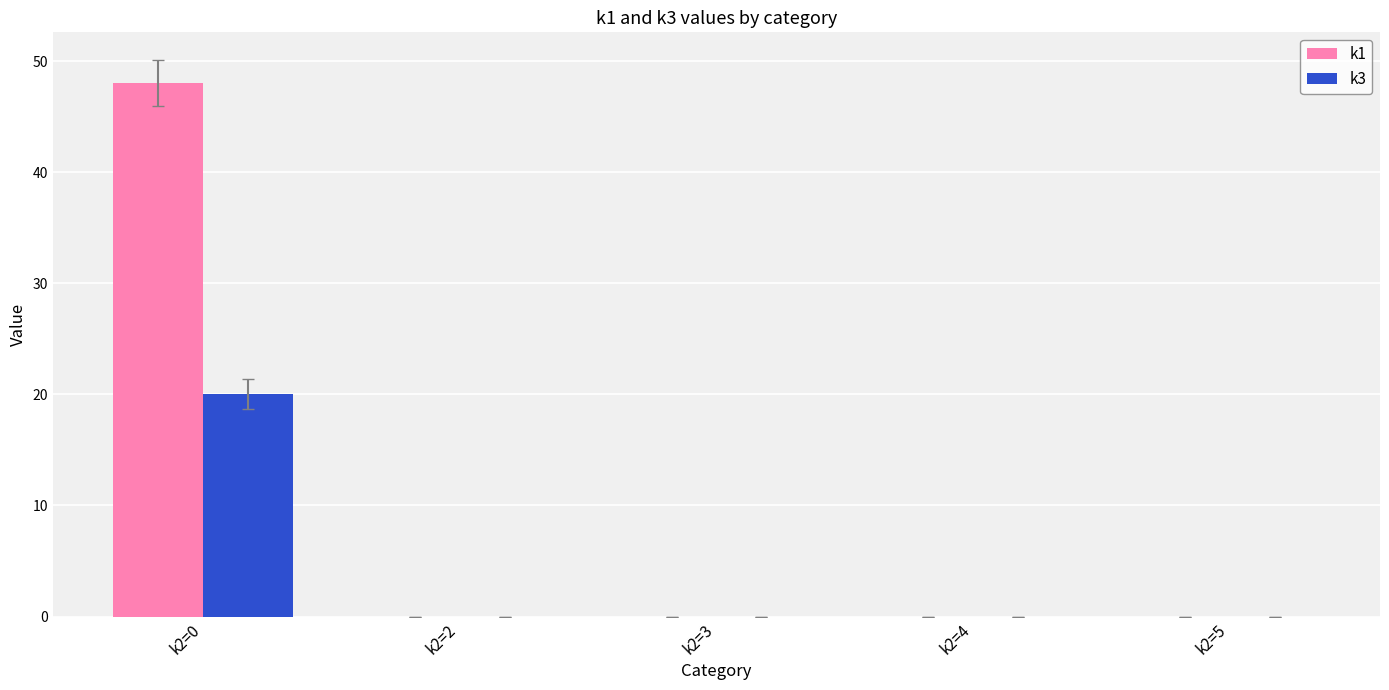

Reading left to right, extract all data points from this chart.

k1: k2=0=48	k2=2=0	k2=3=0	k2=4=0	k2=5=0
k3: k2=0=20	k2=2=0	k2=3=0	k2=4=0	k2=5=0